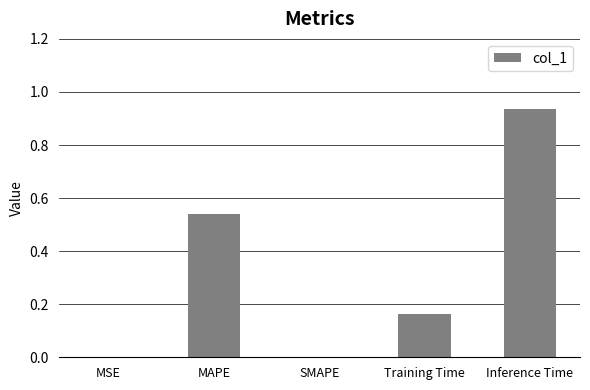

Which category has the highest value across all series?

Inference Time